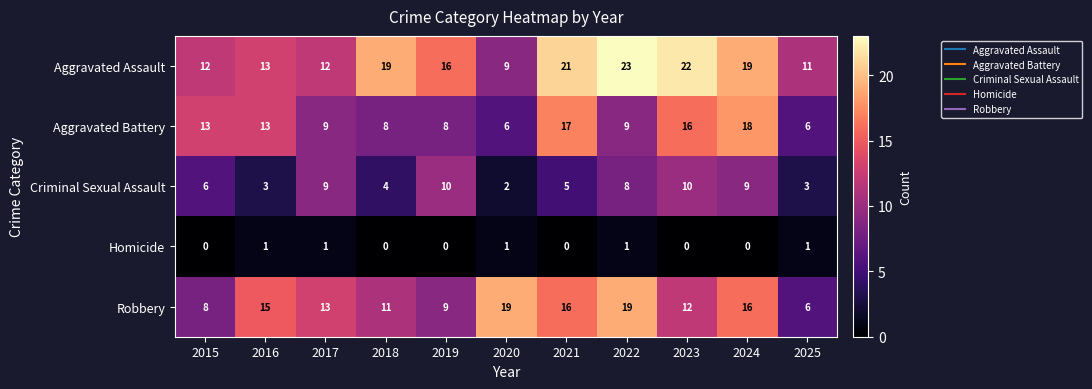

The Criminal Sexual Assault series shows 8 at 2022. True or false?

True